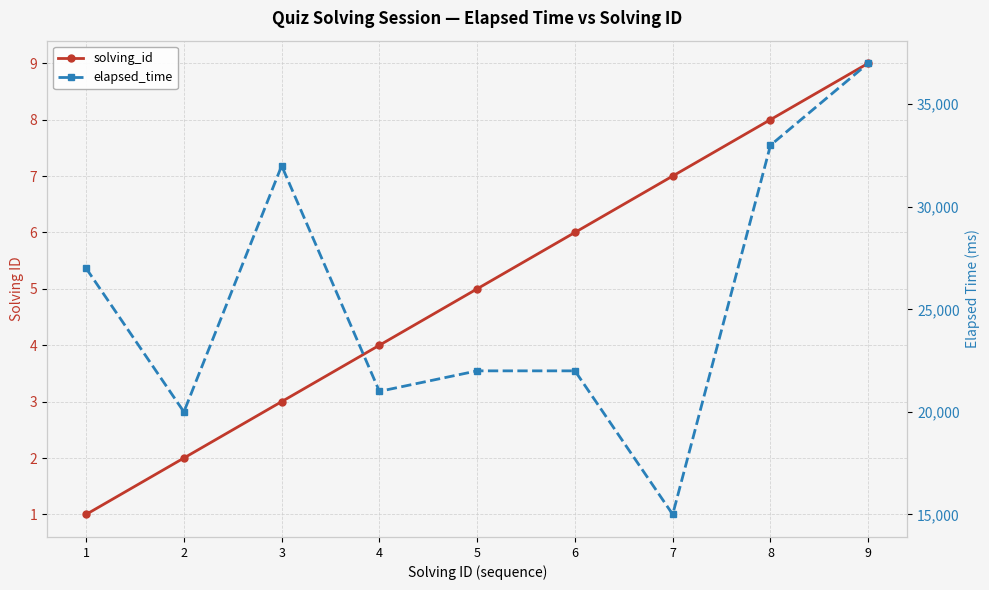

True or false: solving_id has more than 0 points higher than both neighbors.

False